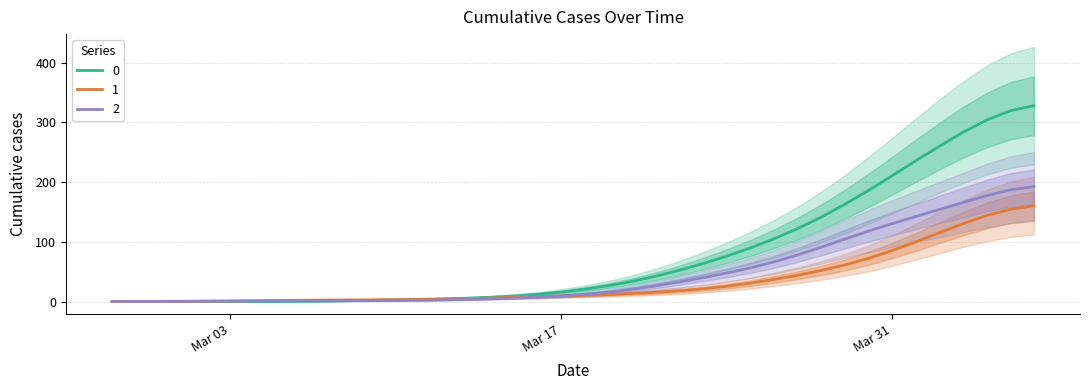

Reading right to left, extract all data points from this chart.

0: 328.0	319.4	303.8	283.3	260.1	235.6	210.6	186.1	162.8	141.4	122.1	105.0	89.7	76.0	63.6	52.4	42.4	33.8	26.6	20.7	15.9	12.2	9.3	7.2	5.7	4.6	3.7	2.9	2.1	1.4	0.9	0.5	0.2	0.1	0.0	0.0	0.0	0.0	0.0	0.0
1: 160.4	154.5	144.0	130.4	115.3	99.9	85.4	72.4	61.3	52.0	44.1	37.1	30.9	25.6	21.3	18.1	15.6	13.5	11.9	10.4	9.2	8.0	7.0	5.9	4.9	4.1	3.5	3.2	3.0	2.8	2.5	2.2	1.8	1.3	0.8	0.5	0.2	0.1	0.0	0.0
2: 192.5	186.9	177.4	165.9	154.1	142.4	130.5	117.9	104.6	91.0	78.0	66.4	56.4	47.8	40.1	33.0	26.4	20.5	15.7	12.1	9.4	7.4	5.9	4.6	3.5	2.7	2.1	1.8	1.5	1.4	1.3	1.2	1.2	1.1	1.0	0.8	0.6	0.4	0.2	0.1